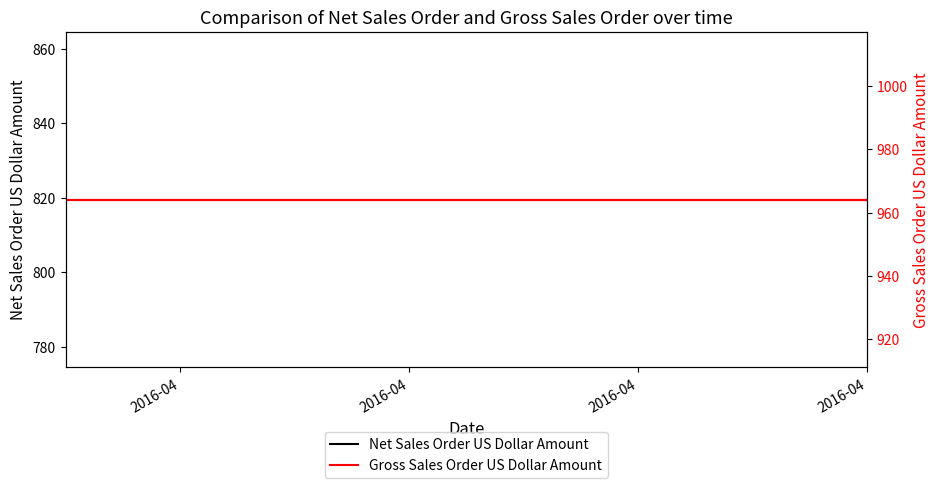

At how many categories does at least one series exceed 863?

8